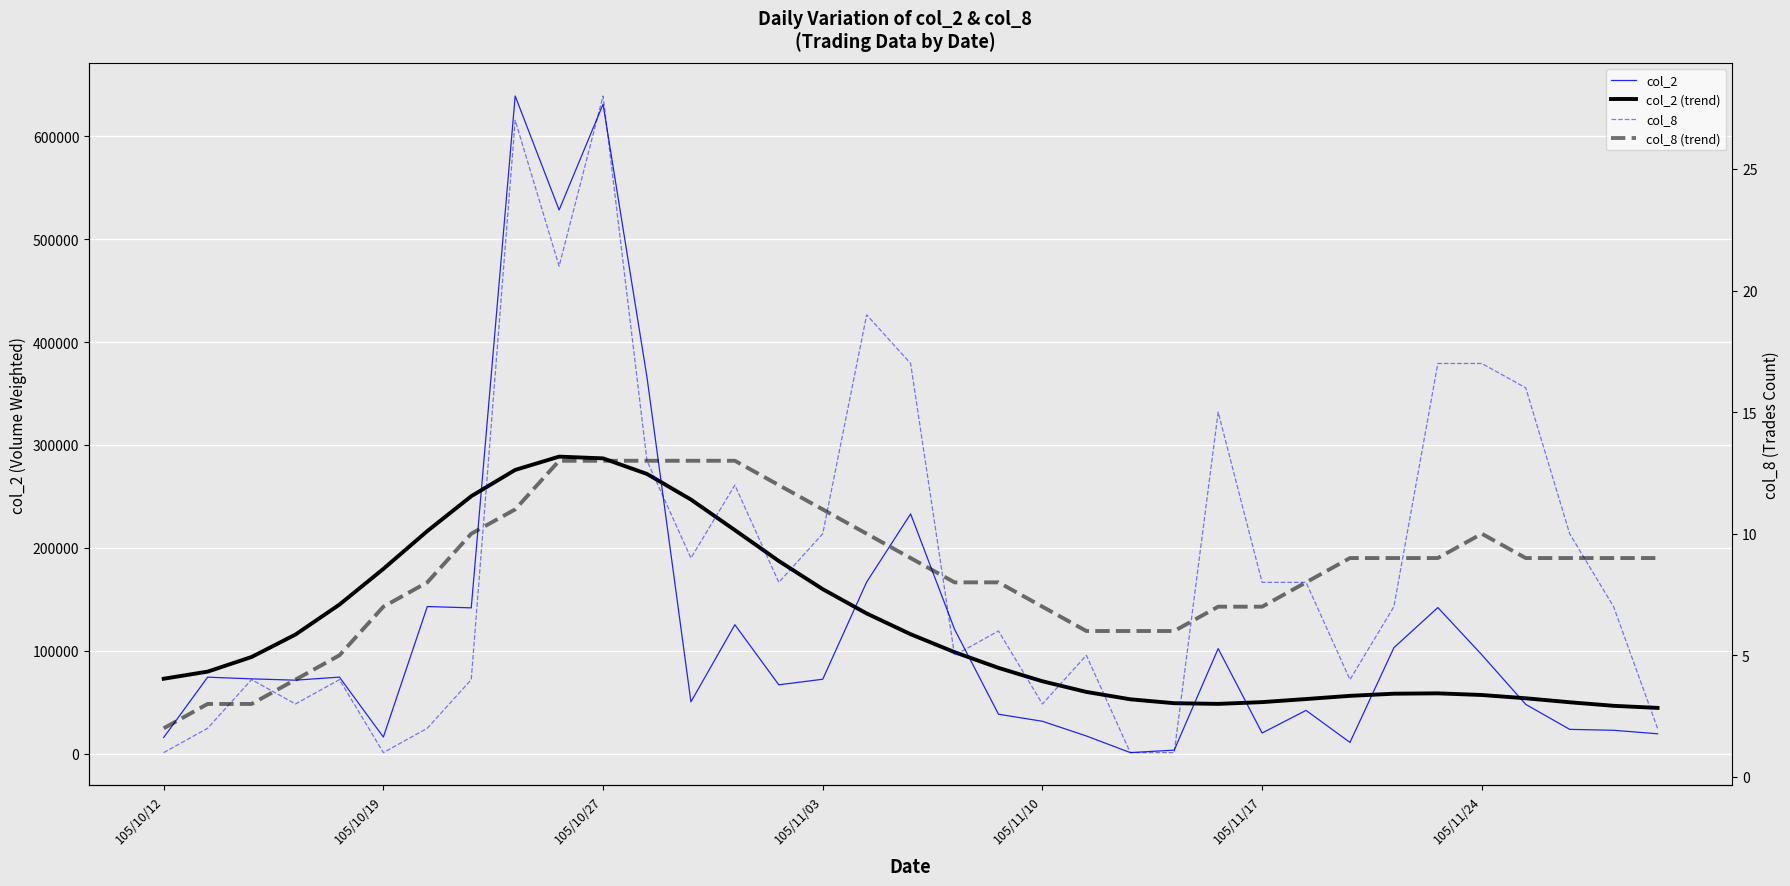

Reading left to right, list all the values displayed in this chart.

col_2: 15600	74230	72600	71300	74280	16000	142890	141610	639230	528410	631200	365740	50220	125200	66810	72220	166750	232930	120810	38210	31350	17070	900	3300	102000	19940	41940	10800	102900	141900	96000	47800	23500	22600	19200
col_2 (trend): 72700	79621	93832	115669	144791	179481	216250	250137	275712	288615	286930	271788	246900	217184	187161	159784	136150	115988	98537	83276	70243	59887	52715	48928	48263	49967	52971	56068	58161	58510	56901	53719	49841	46385	44359
col_8: 1	2	4	3	4	1	2	4	27	21	28	13	9	12	8	10	19	17	5	6	3	5	1	1	15	8	8	4	7	17	17	16	10	7	2
col_8 (trend): 2	3	3	4	5	7	8	10	11	13	13	13	13	13	12	11	10	9	8	8	7	6	6	6	7	7	8	9	9	9	10	9	9	9	9